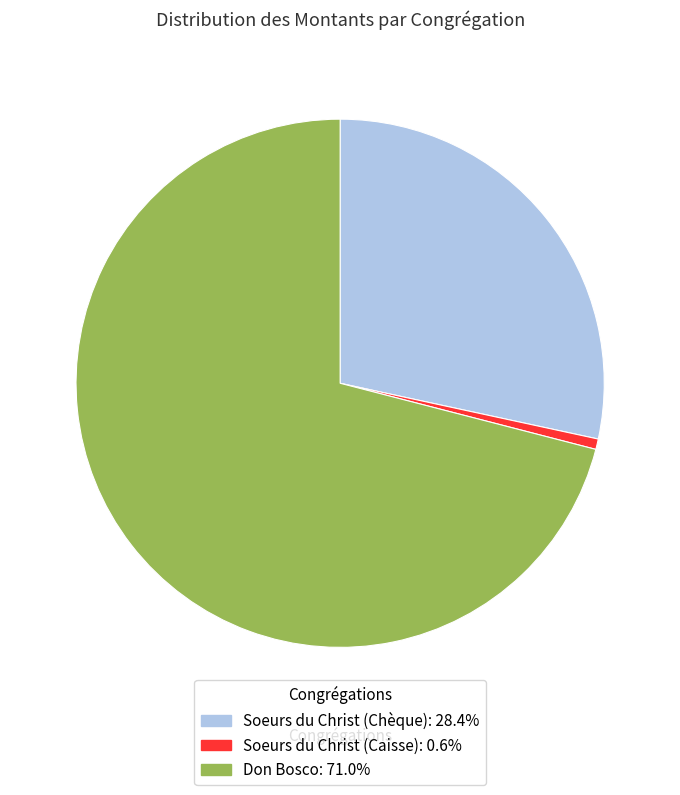

Which category has the biggest portion of the pie?

Don Bosco